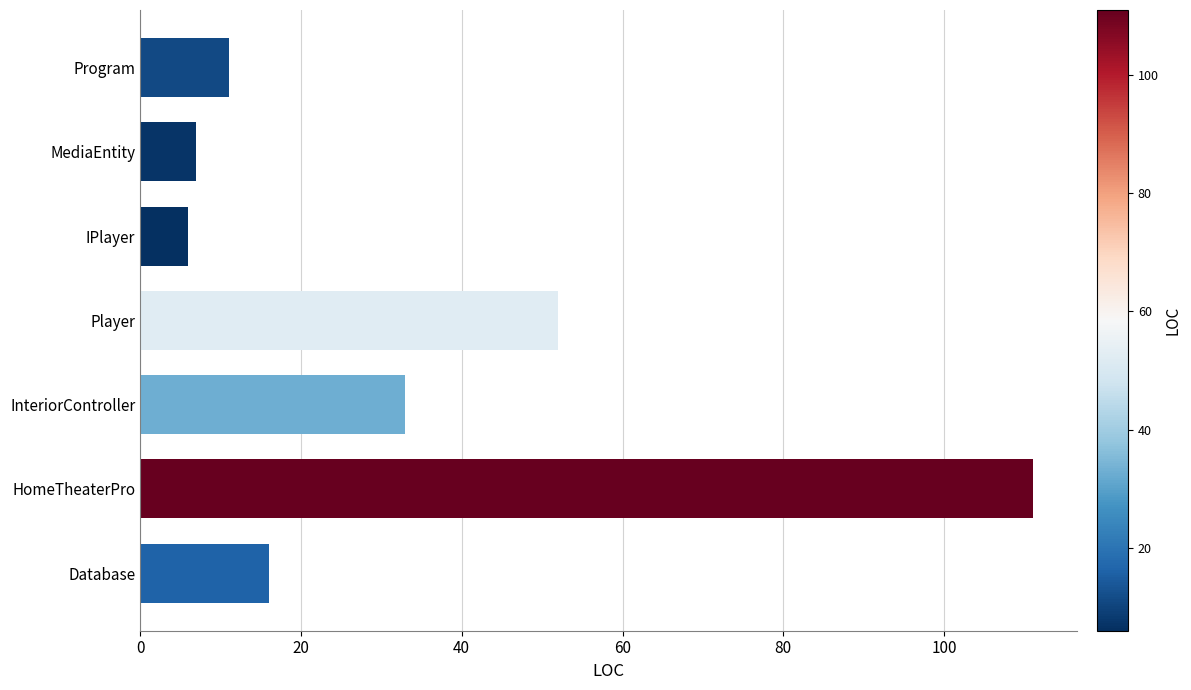

What is the greatest value displayed?

111